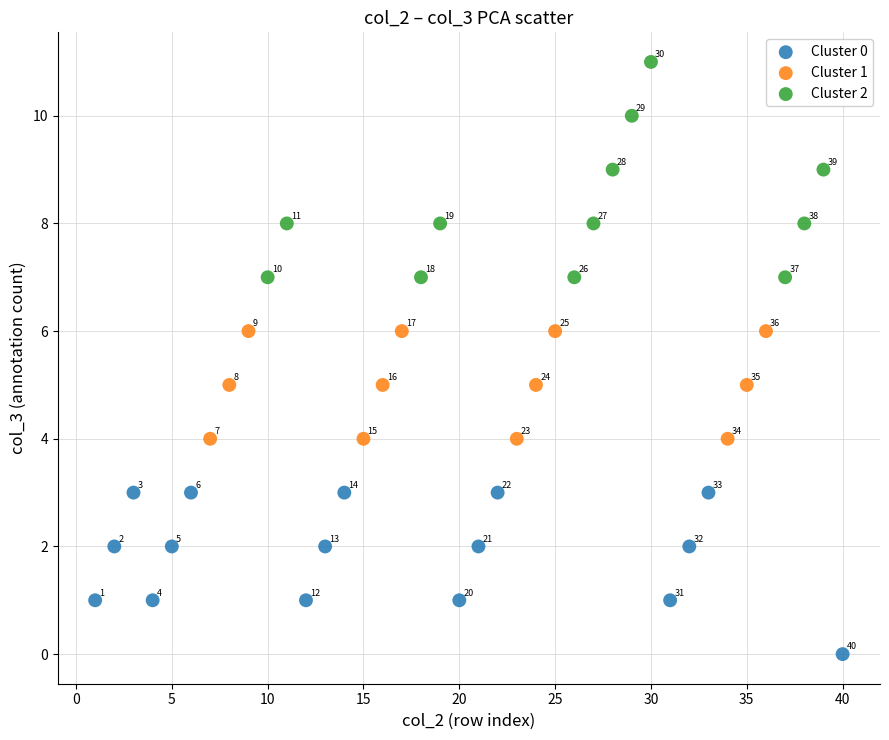

Which series contains the highest Y value?

Cluster 2